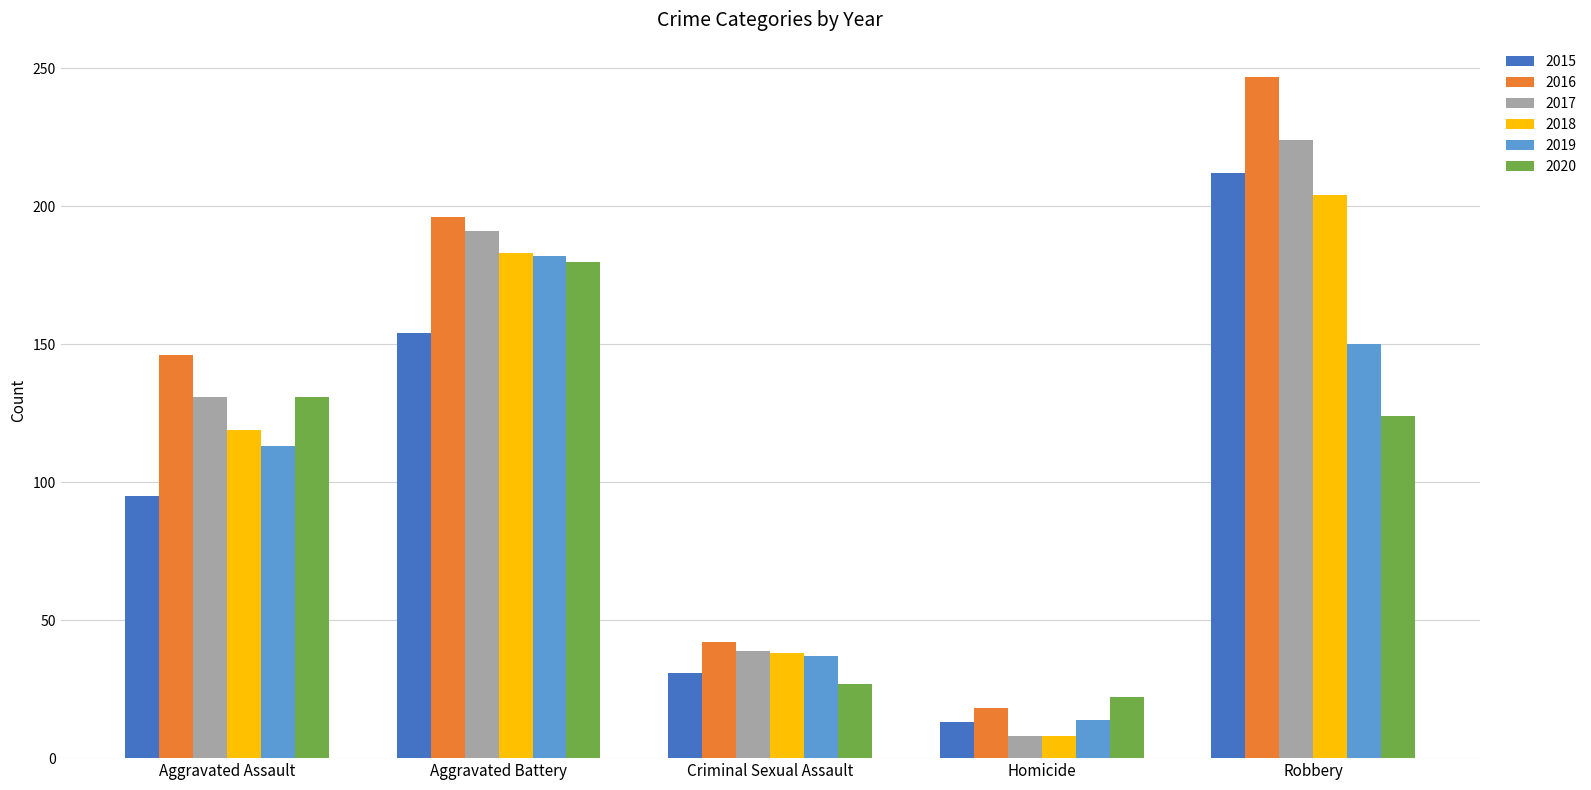

What is the difference between the maximum and minimum values in the 2017 series?

216